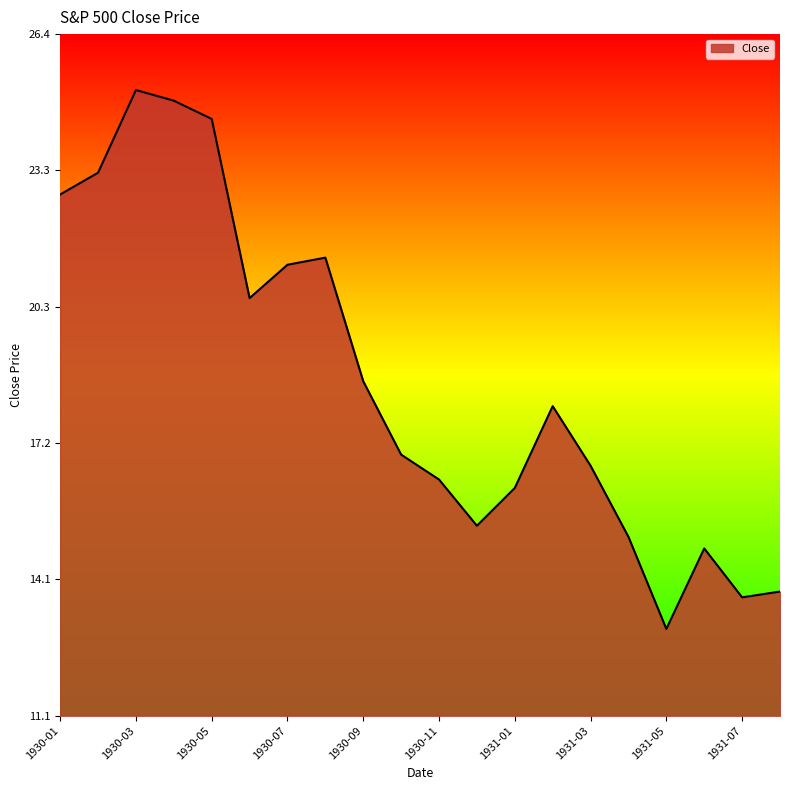

What is the difference between the maximum and minimum values?

12.1